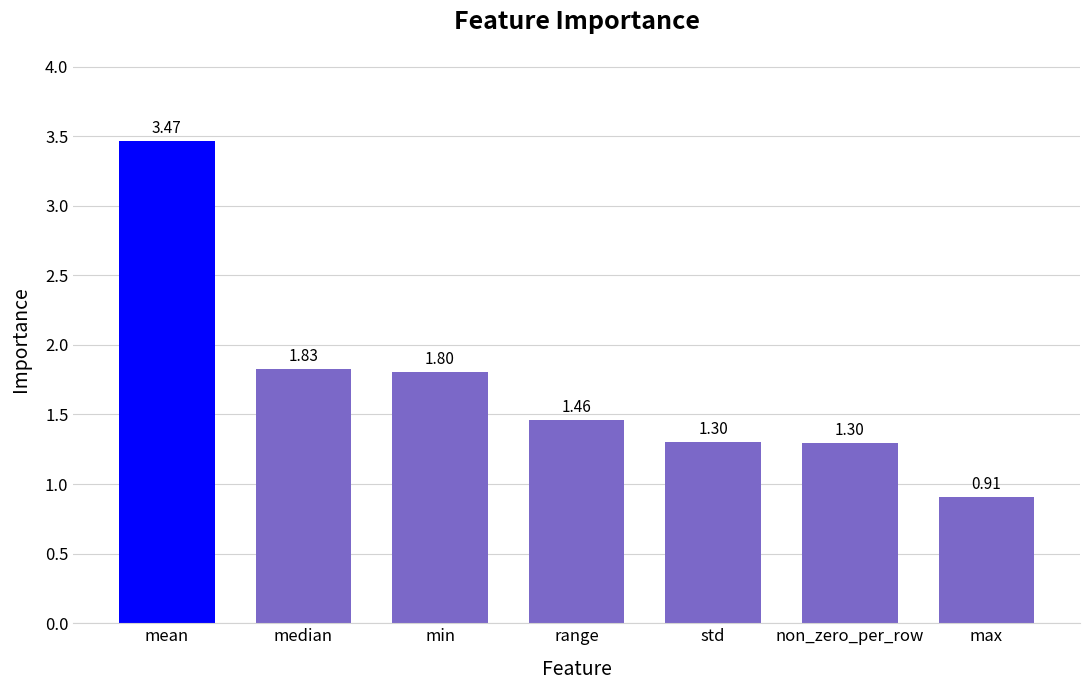

What is the sum of the values at median and max?

2.7